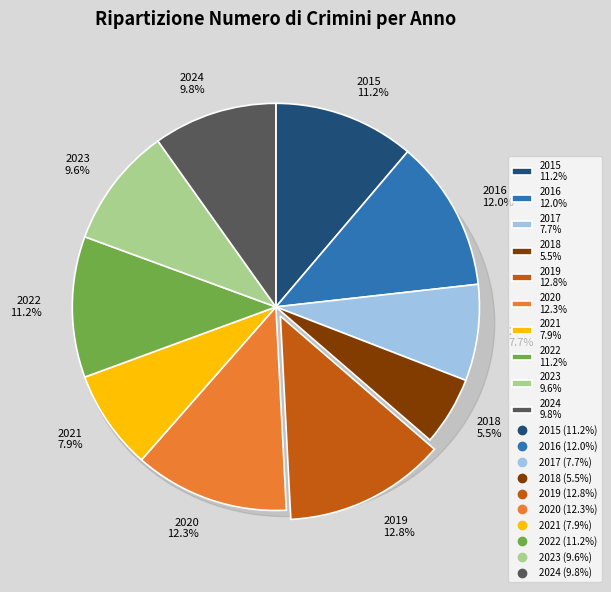

To the nearest percent, what is the difference between the 2024 and 2015 slice percentages?

1%